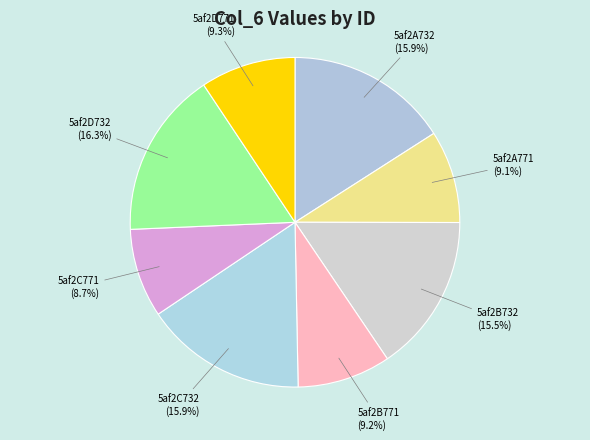

Which has a higher value, 5af2D732 or 5af2C771?

5af2D732